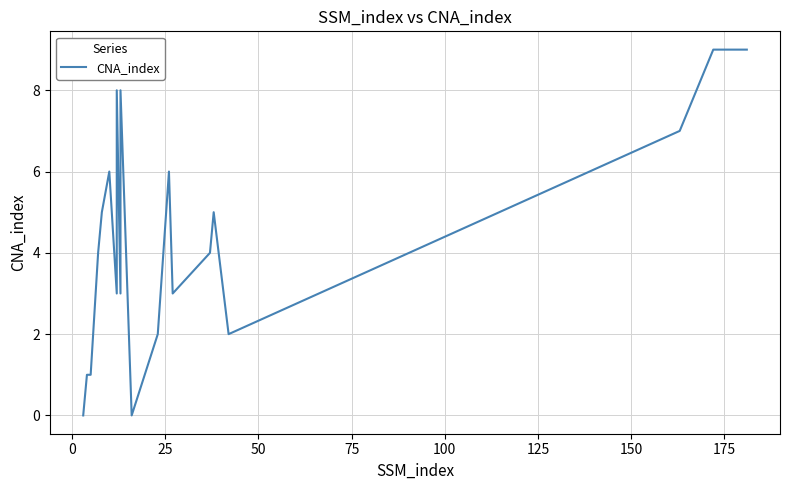

What is the average value?

4